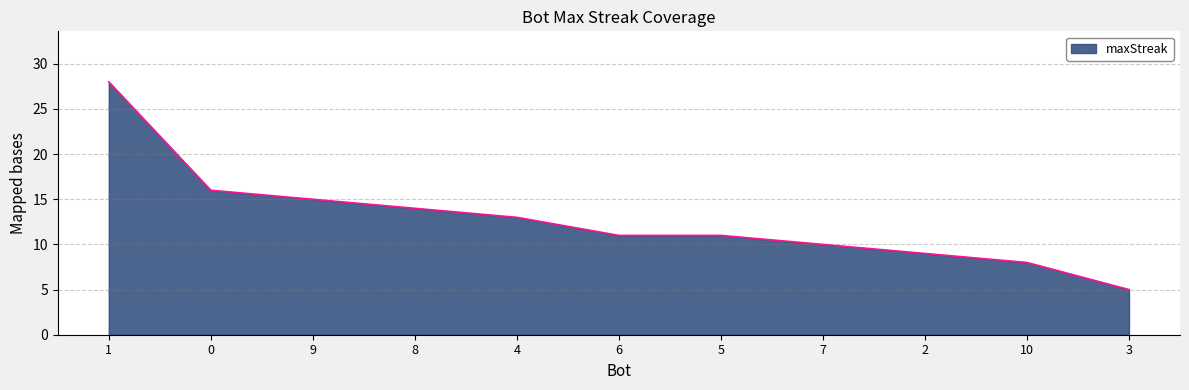

Is it true that the value at 0 is 21?

False